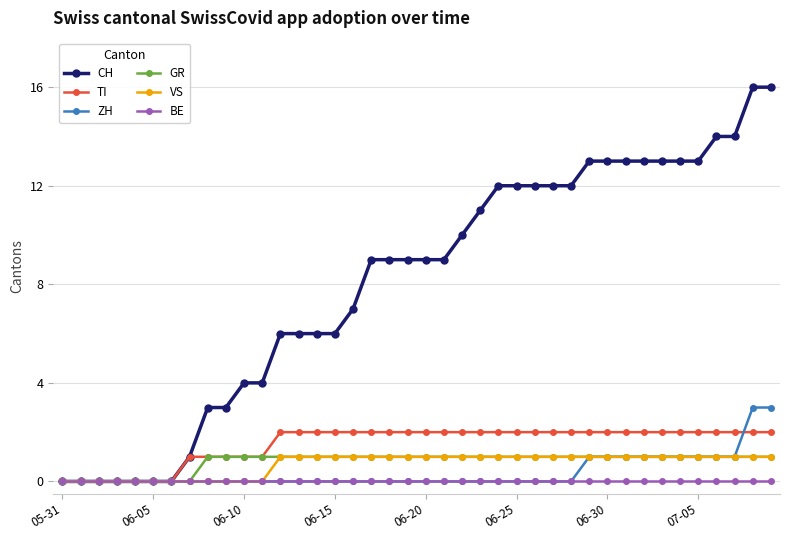

What is the difference between the second highest and minimum values in the TI series?

2